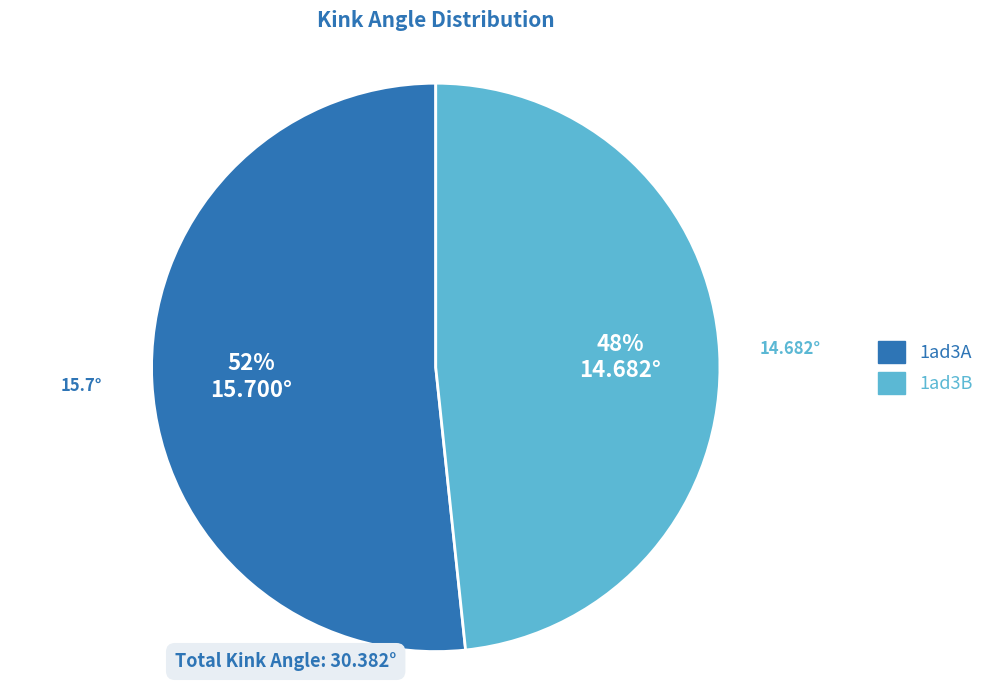

True or false: 1ad3A accounts for 52% of the total.

True